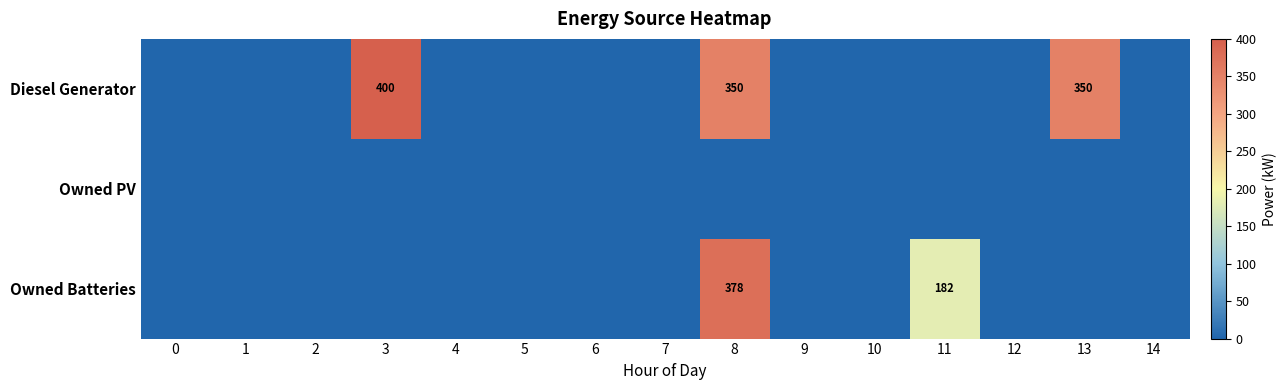

How many values in Diesel Generator are above zero?

3